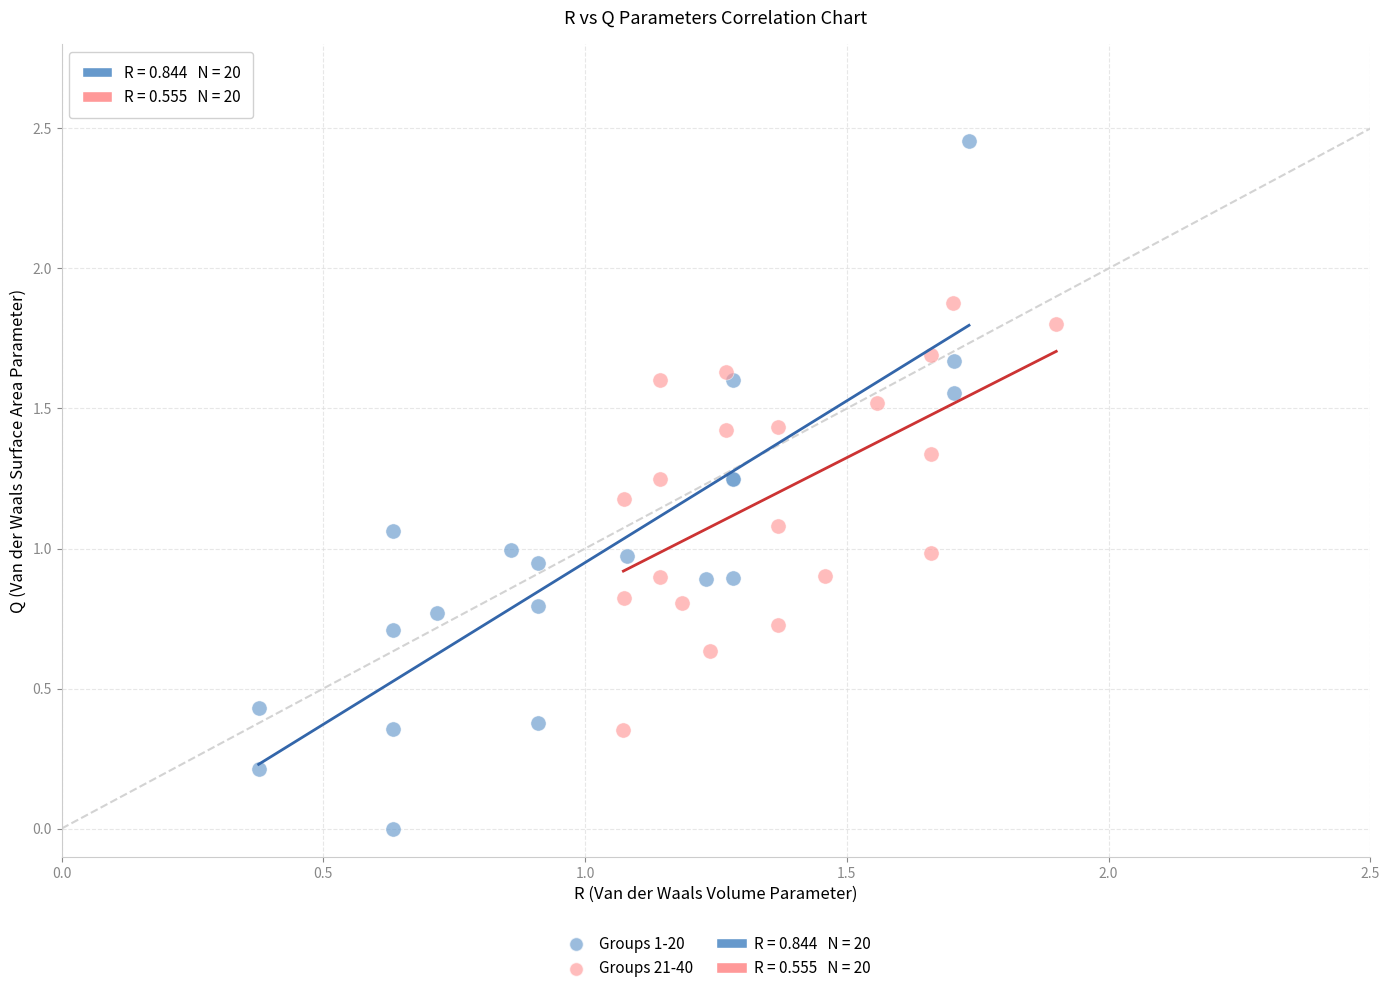

Which series reaches the maximum Y coordinate?

Groups 1-20